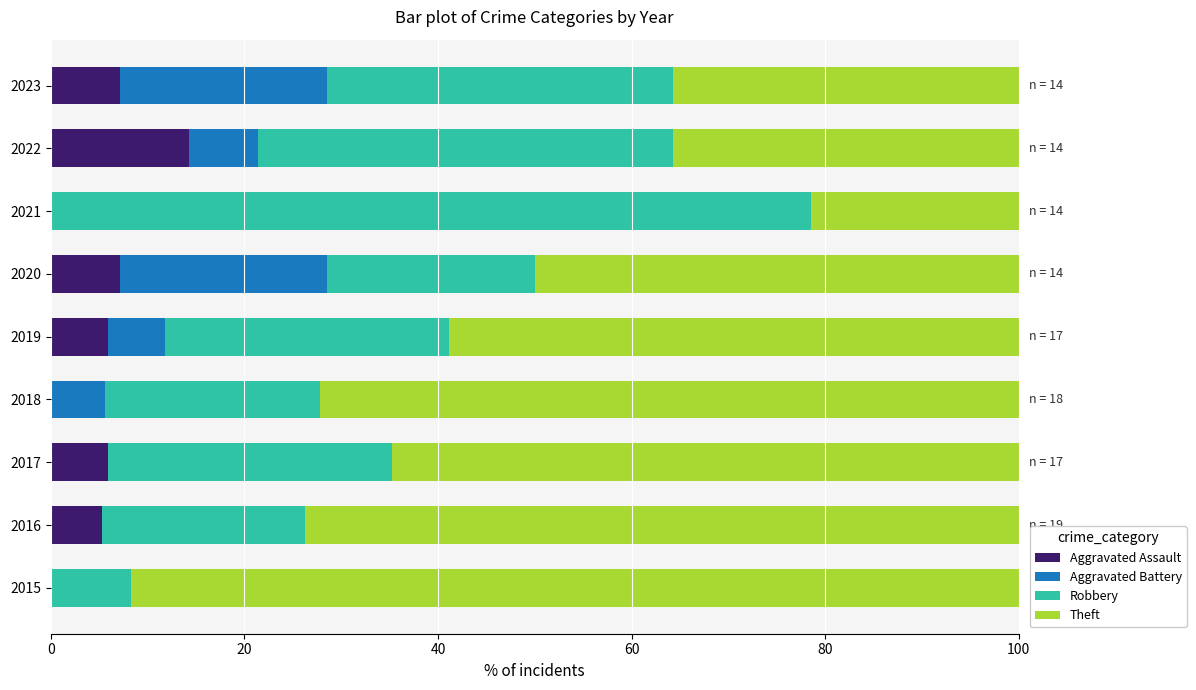

What is the sum of all Aggravated Assault values?

45.6